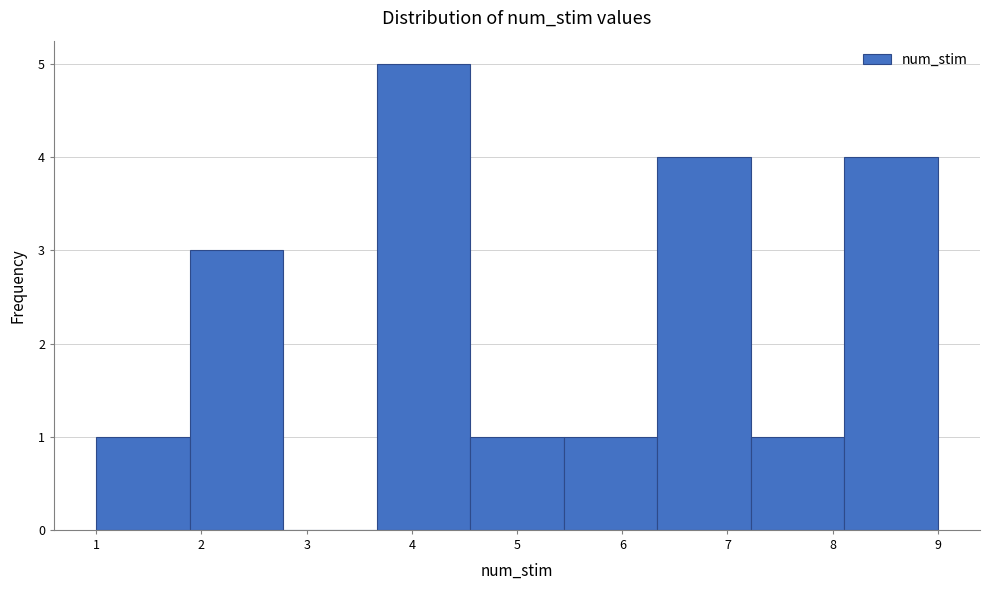

Reading left to right, transcribe this chart: for each bar, give the range it covers on the x-axis and its height. Neither the bar edges nor the heights are printed on the chart, so give them approximately, as read against the axes.

1.0 to 1.9: 1
1.9 to 2.8: 3
2.8 to 3.7: 0
3.7 to 4.6: 5
4.6 to 5.4: 1
5.4 to 6.3: 1
6.3 to 7.2: 4
7.2 to 8.1: 1
8.1 to 9.0: 4